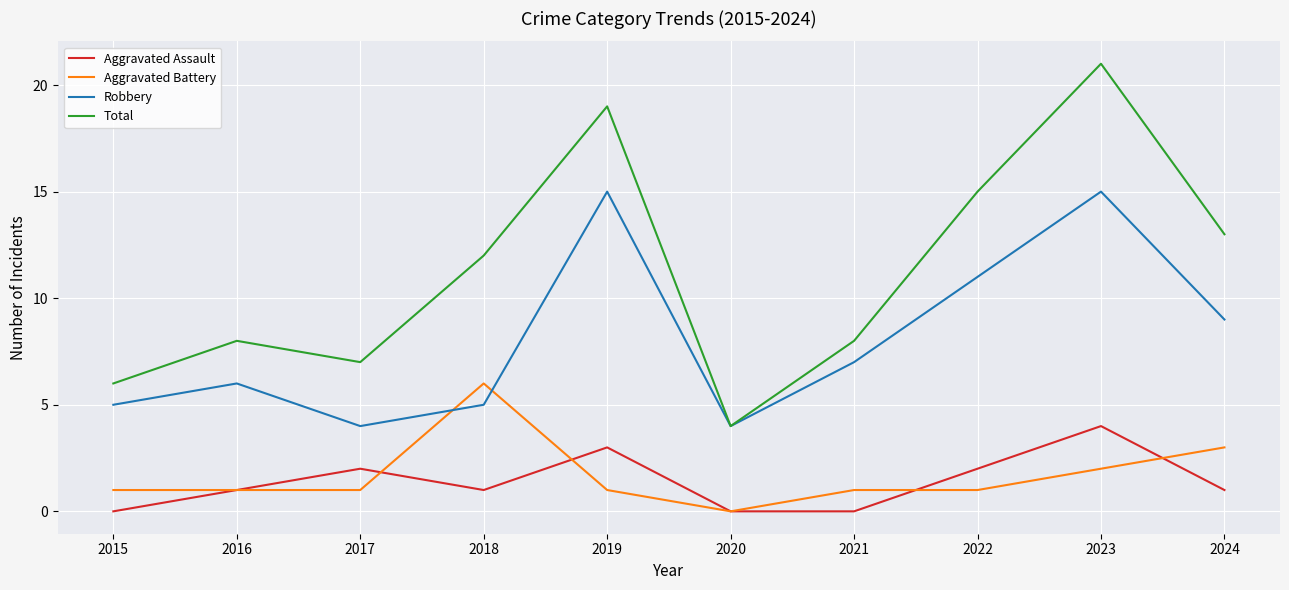

What is the difference between the highest and lowest values at 2020?

4